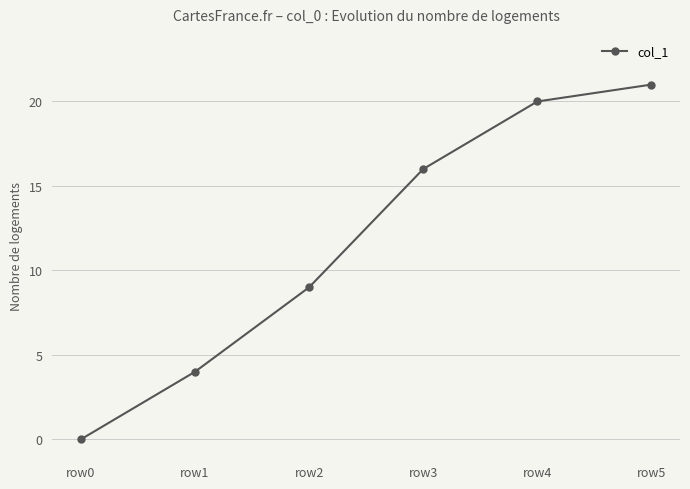

How many positive values are there?

5